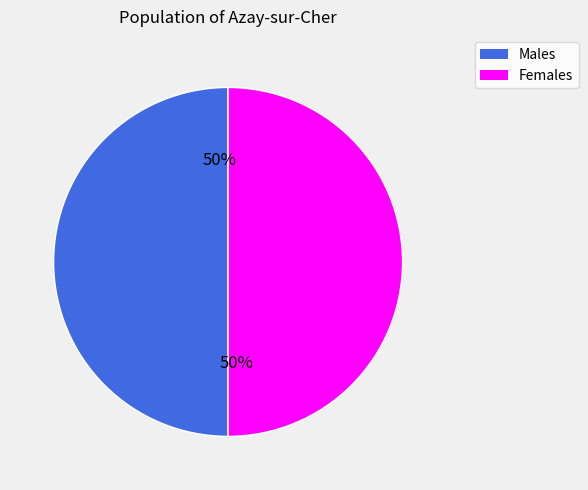

Count the number of slices in the pie.

2